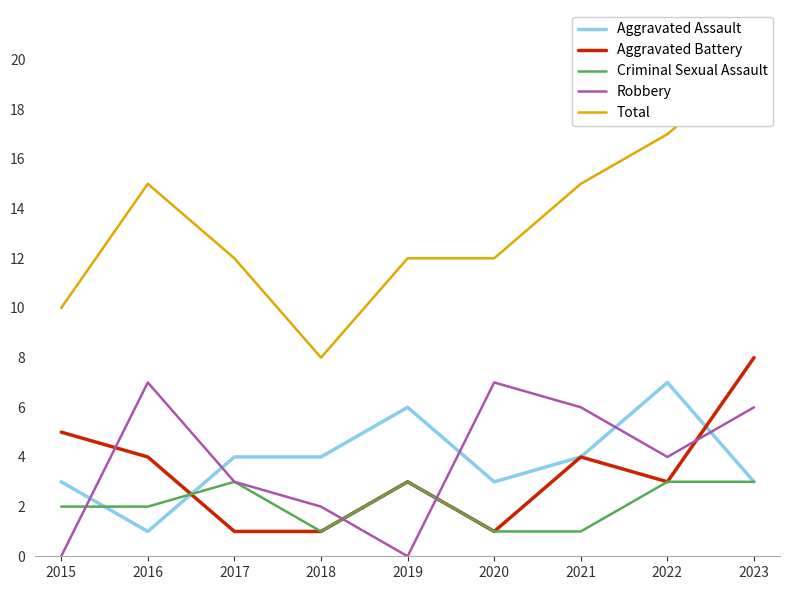

At which label does Criminal Sexual Assault first exceed 2?

2017